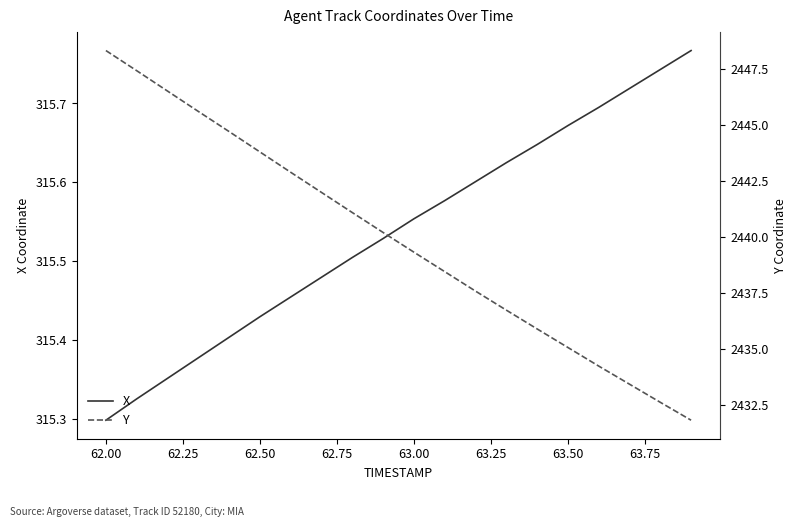

True or false: Y has more than 2 points higher than both neighbors.

False